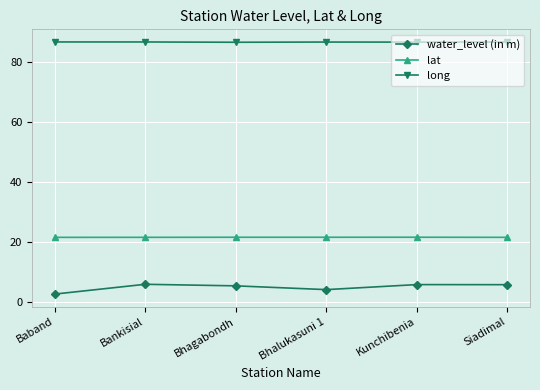

What is the minimum value for long?

86.6